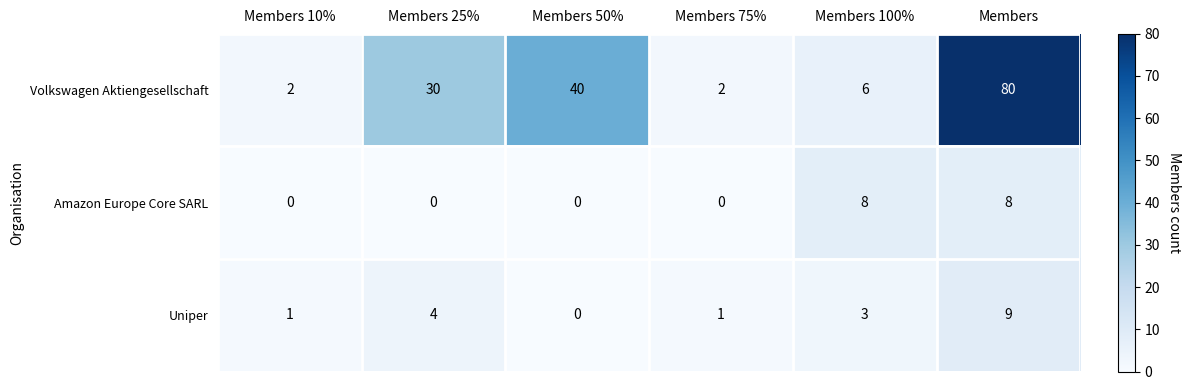

The value of Amazon Europe Core SARL at Members 50% is -3. True or false?

False